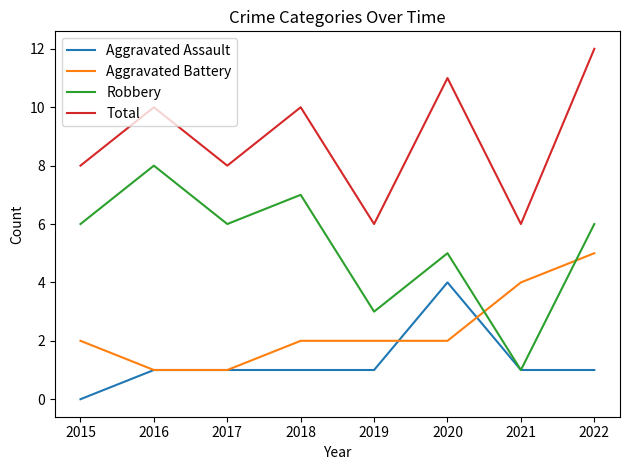

What are all the series names shown in the legend?

Aggravated Assault, Aggravated Battery, Robbery, Total